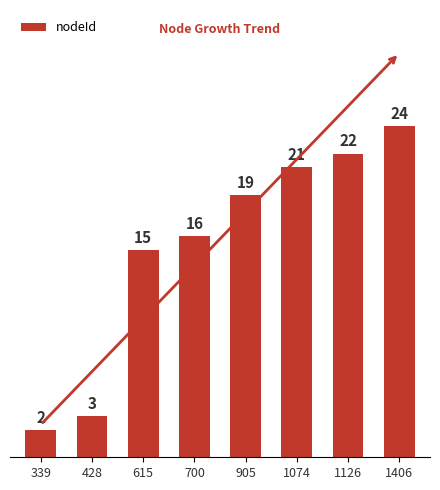

List the labels in order of value, smallest first.

339, 428, 615, 700, 905, 1074, 1126, 1406